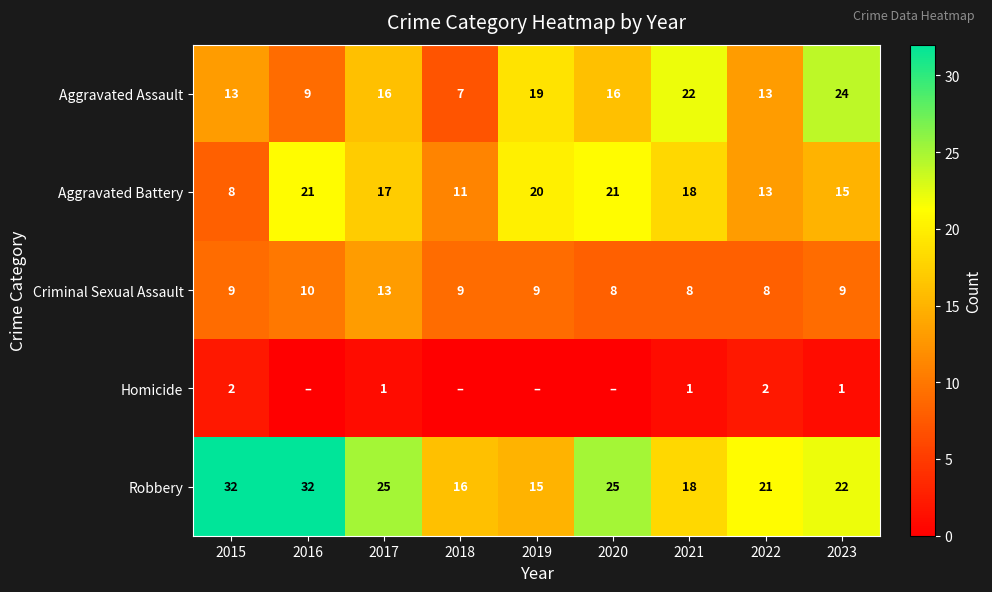

How many Robbery values are between 18 and 25?

5